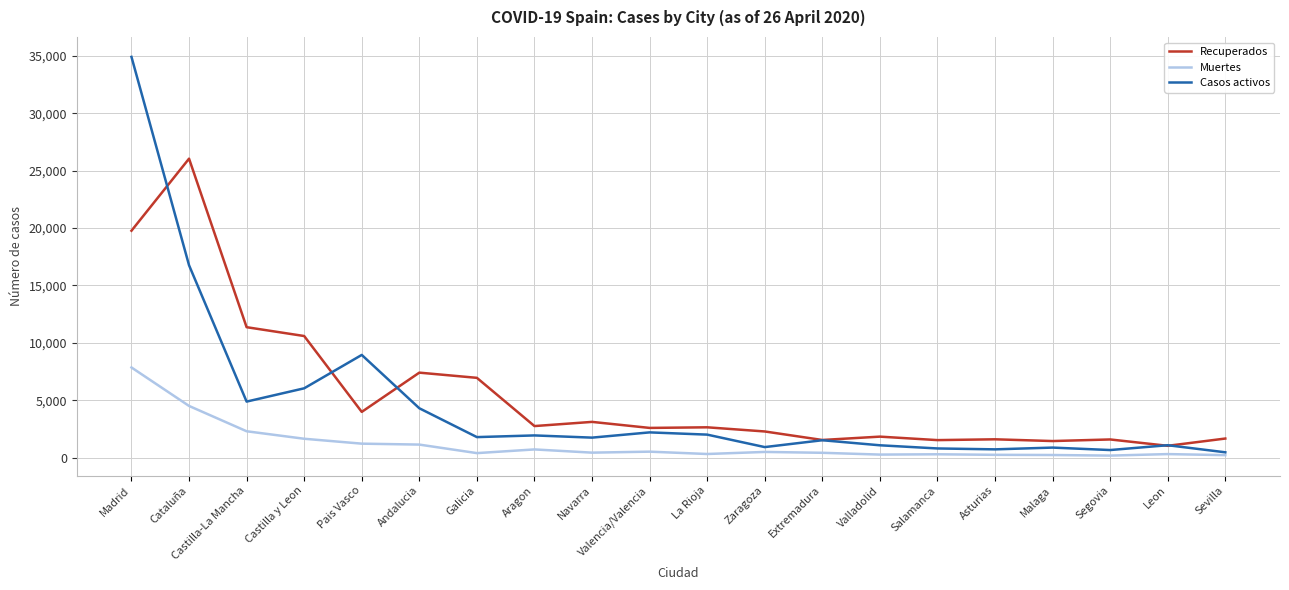

At which category does the chart reach its peak across all series?

Madrid